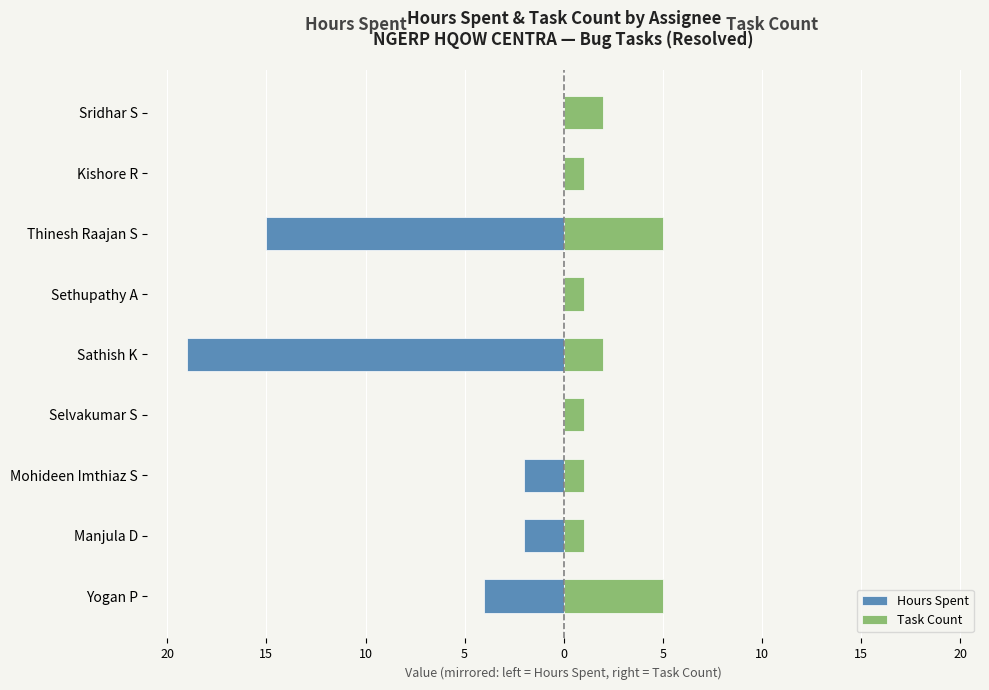

What is the sum of all Task Count values?

19